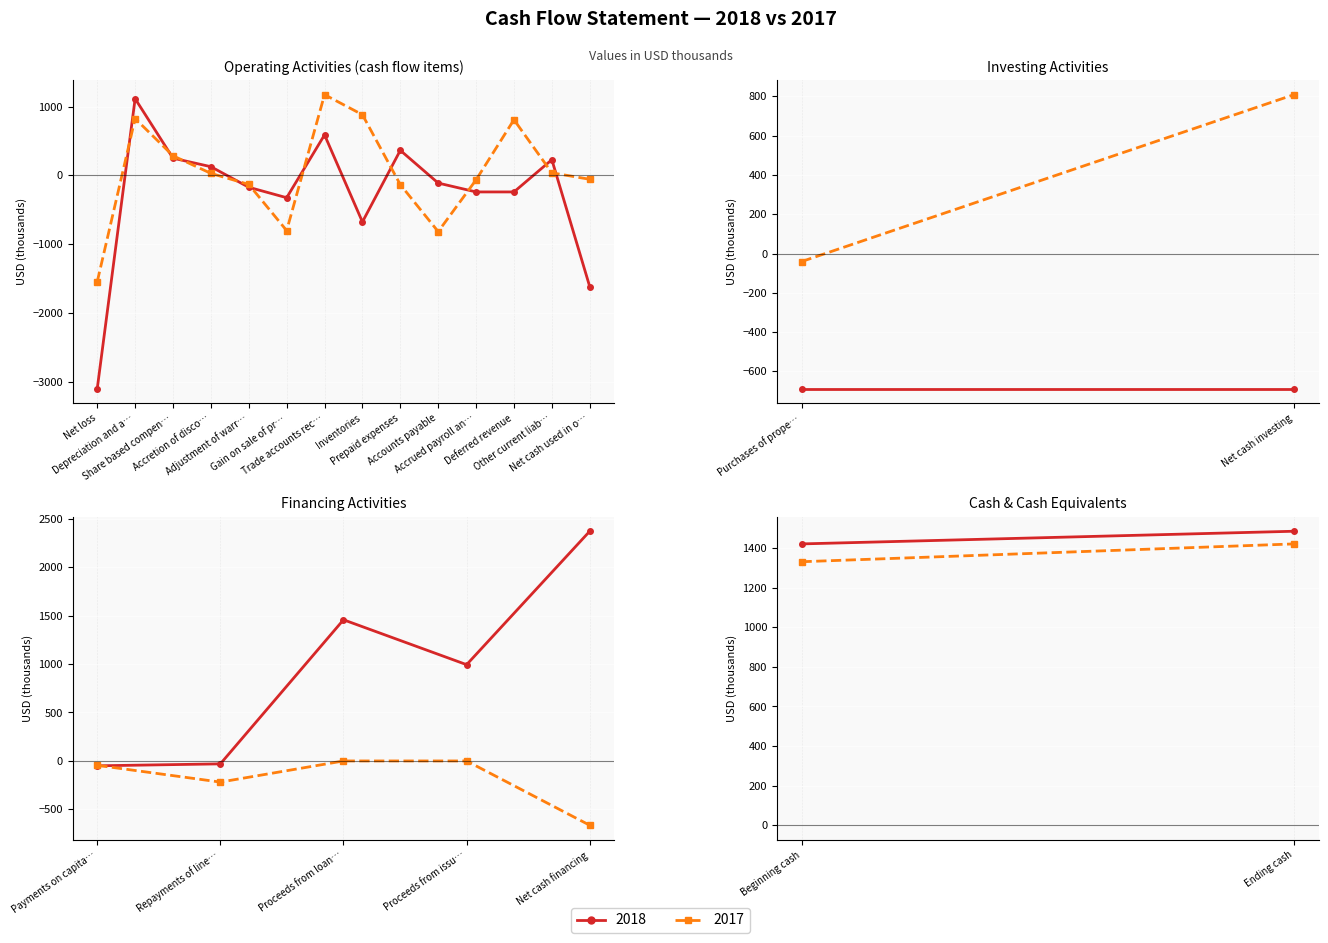

What is the difference between the maximum and minimum values in the 2018 series?

4217